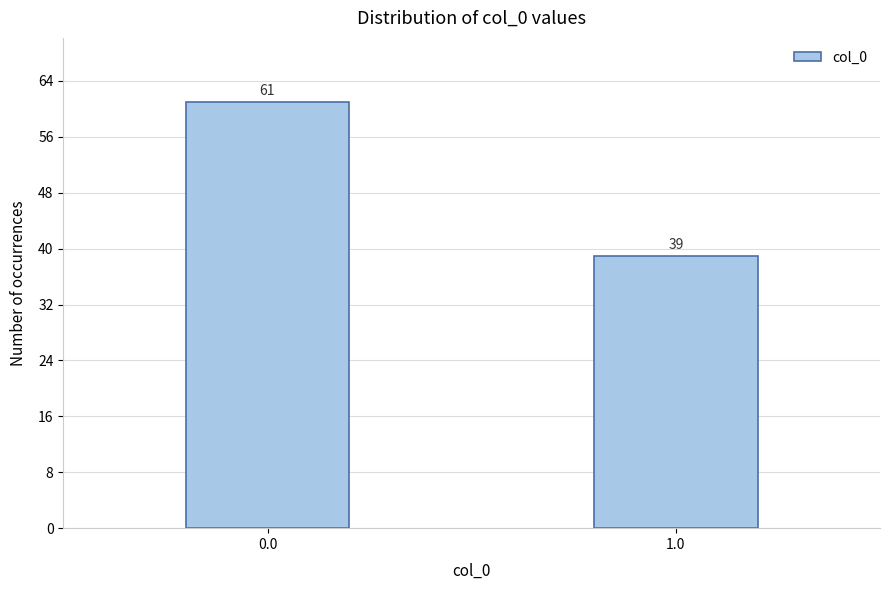

Reading left to right, extract all data points from this chart.

0.0=61	1.0=39